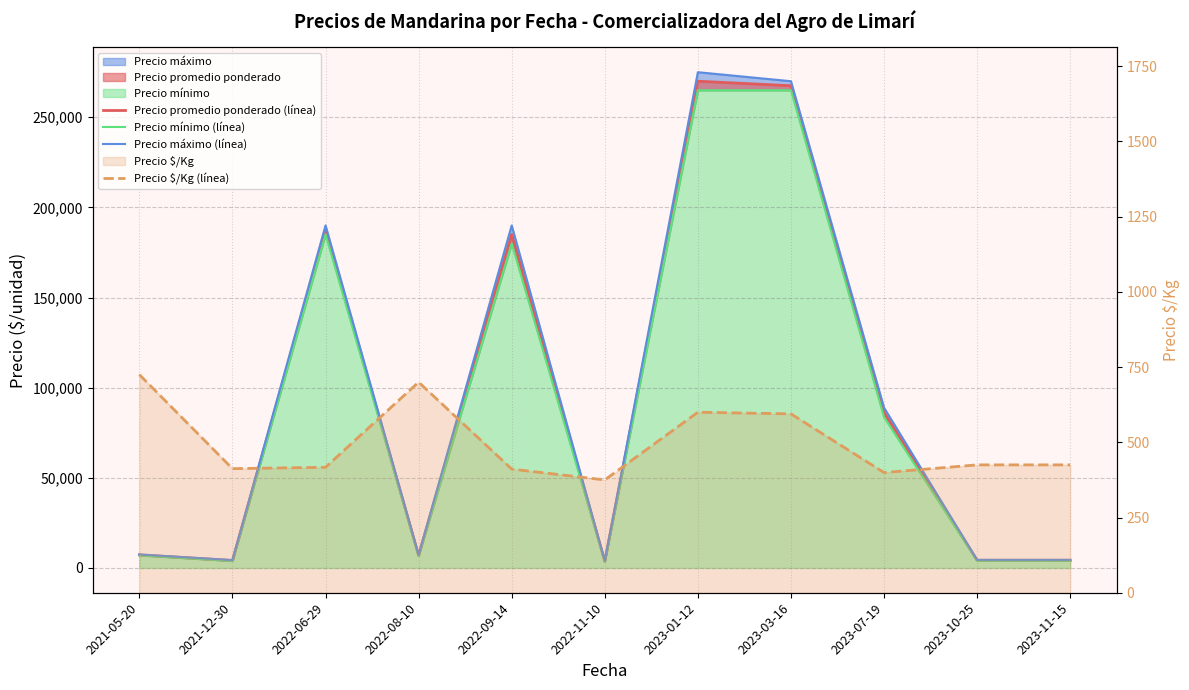

The value of Precio máximo (línea) at 2023-01-12 is 275000.0. True or false?

True